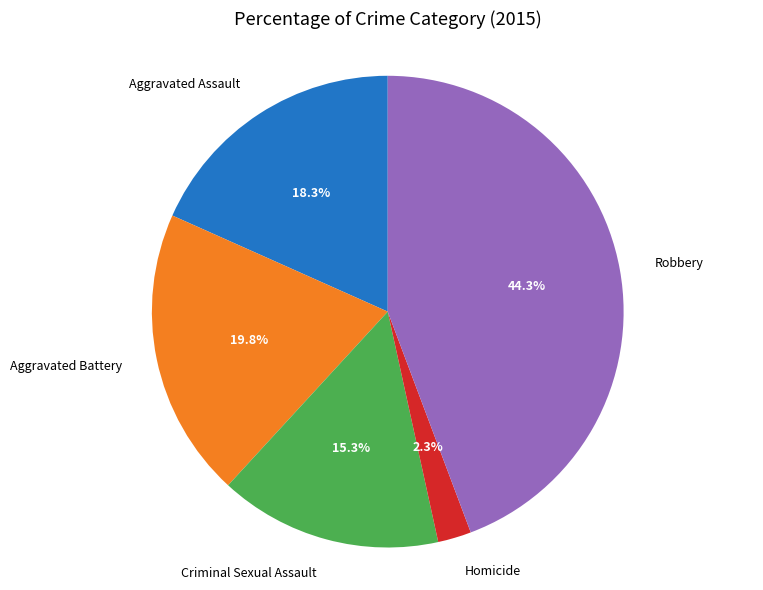

Does Aggravated Battery account for over 50% of the chart?

No